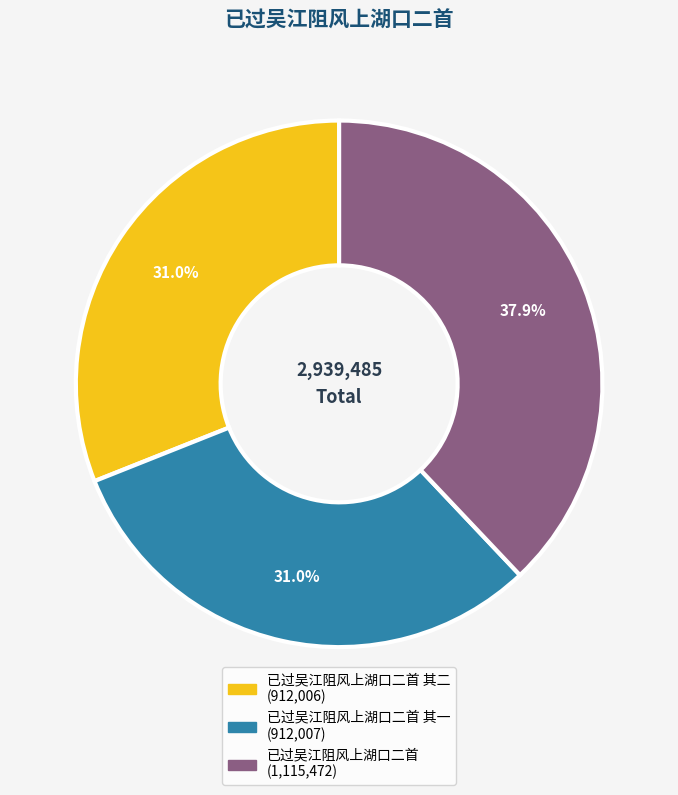

Is there a majority slice in this chart?

No